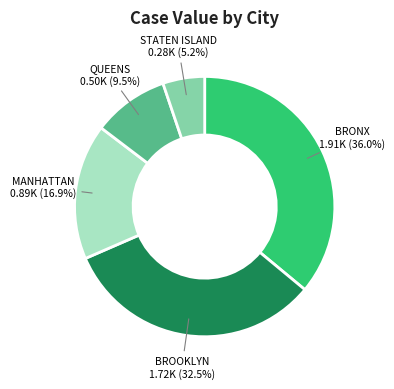

How many slices are in this pie chart?

5